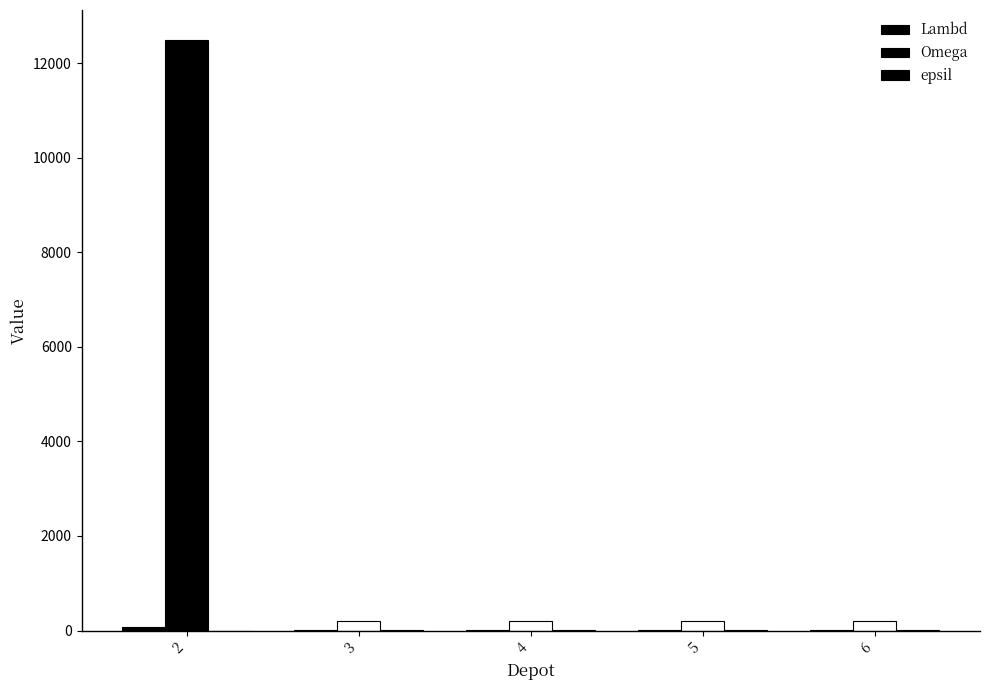

How many values in the Omega series exceed 200?

1